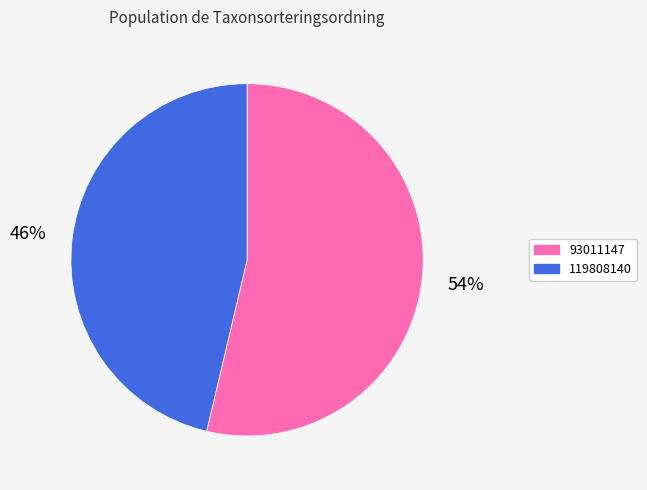

What is the majority slice?

93011147